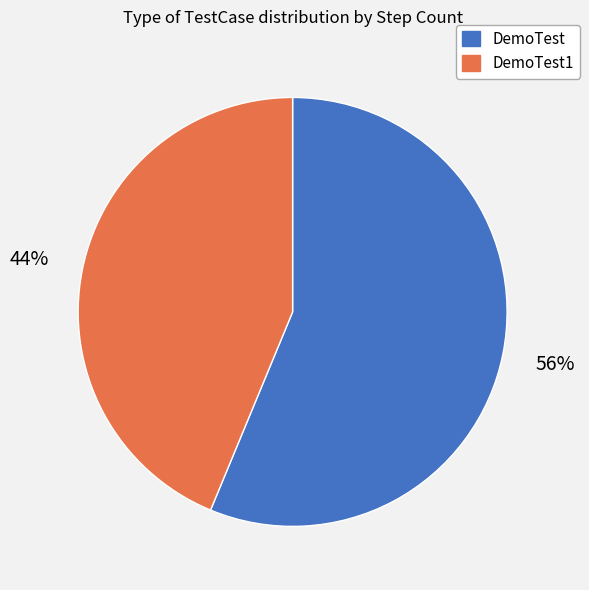

How many slices are in this pie chart?

2